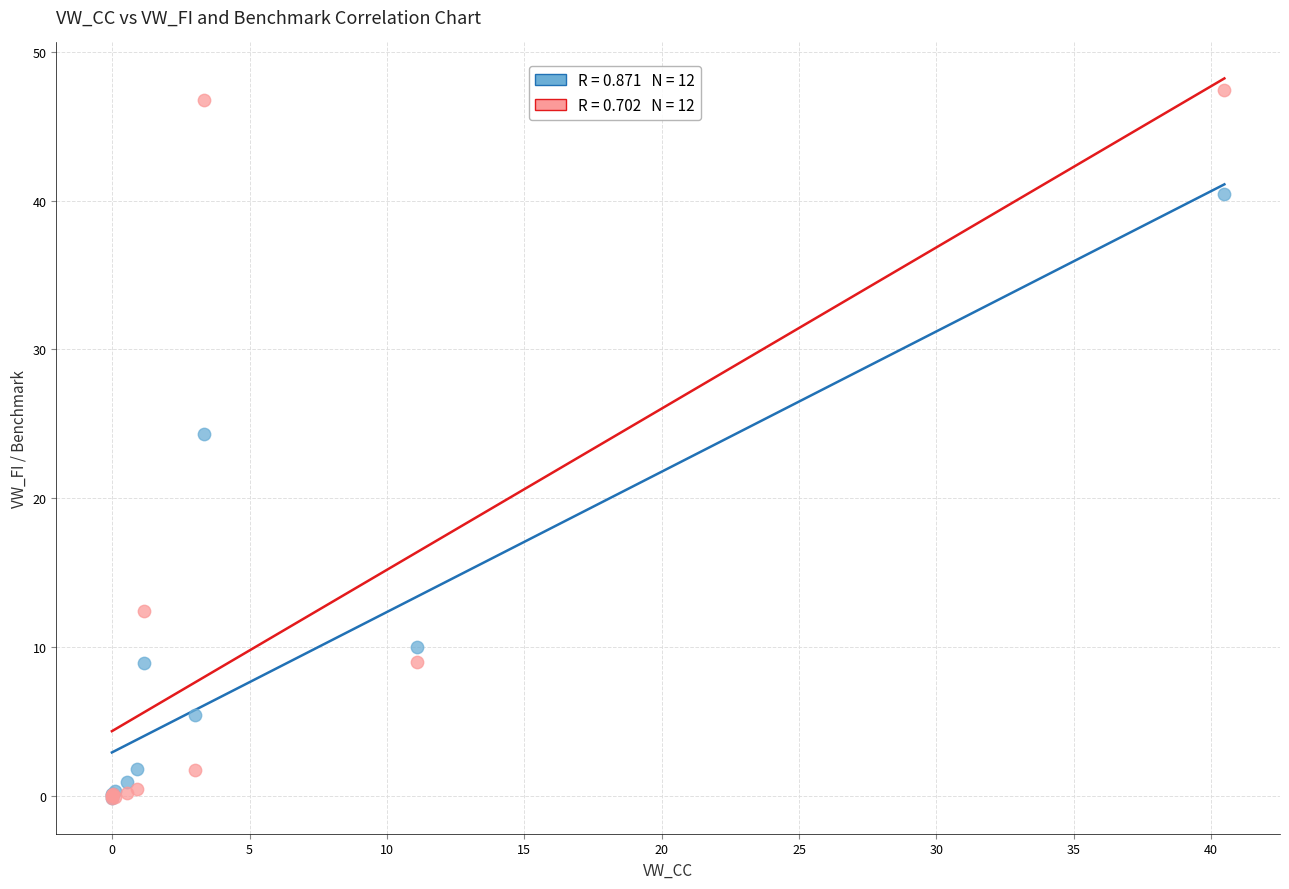

Across all series, what Y value is closest to 23?

24.3